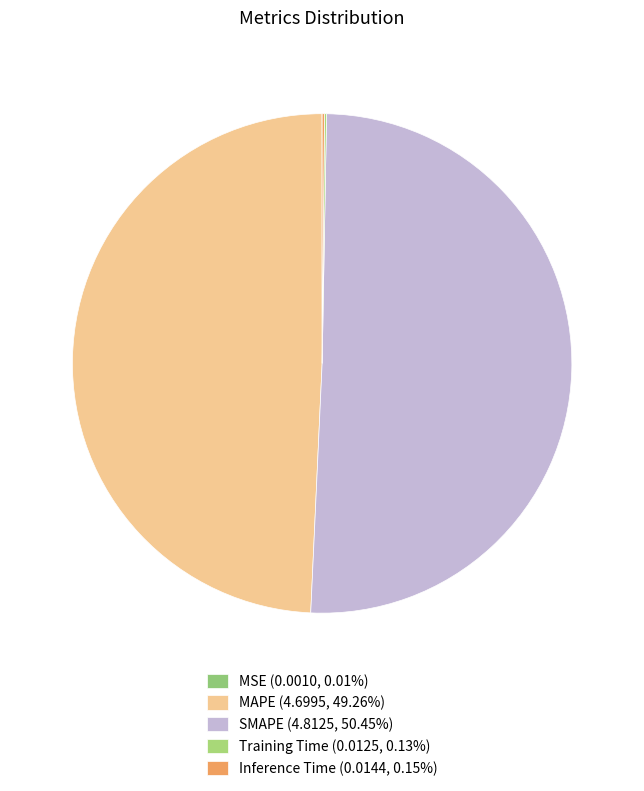

Between MSE and SMAPE, which is larger?

SMAPE